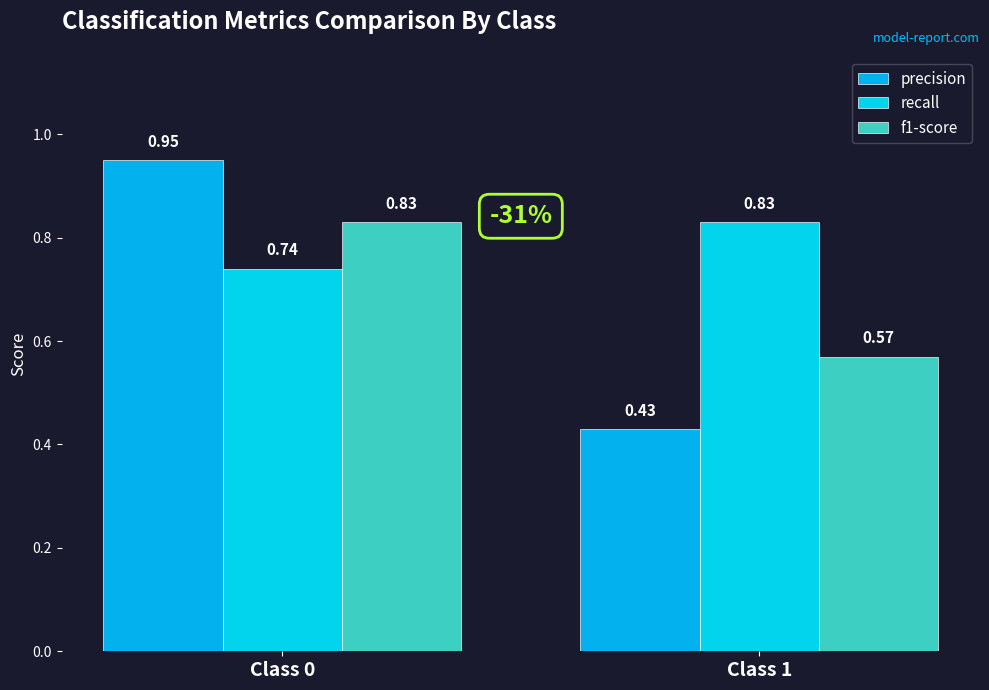

What is the sum of all recall values?

1.6